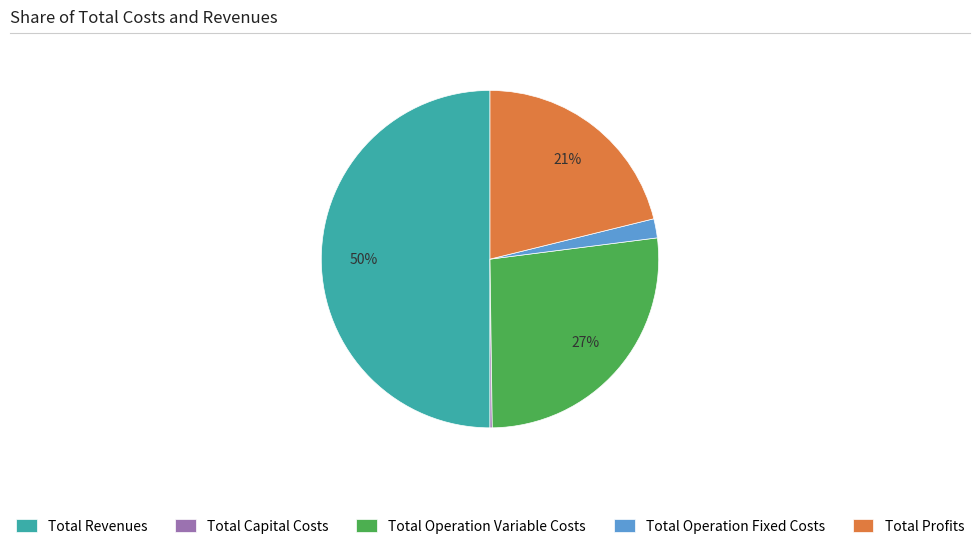

Is the sum of Total Operation Variable Costs and Total Revenues greater than half?

Yes